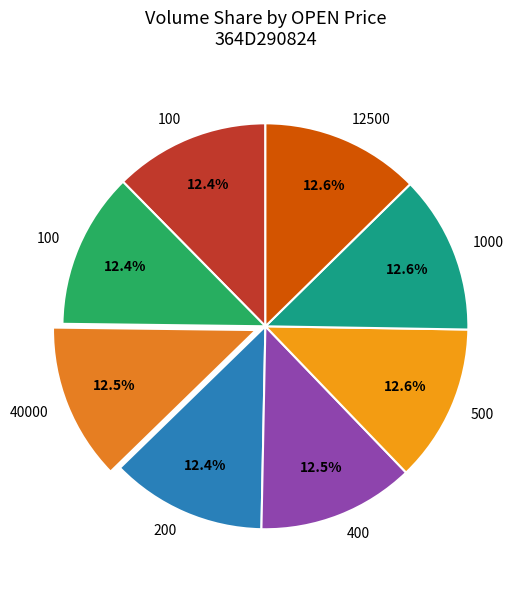

How many slices are in this pie chart?

8